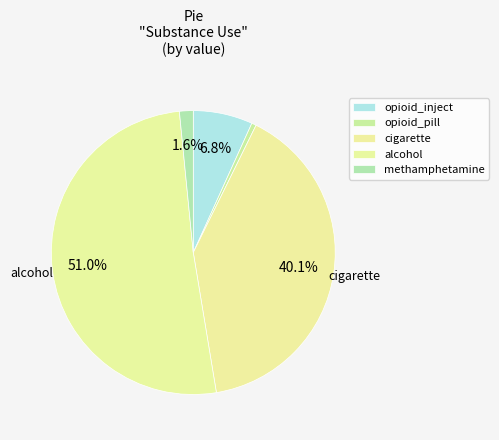

Which slice is the smallest?

opioid_pill